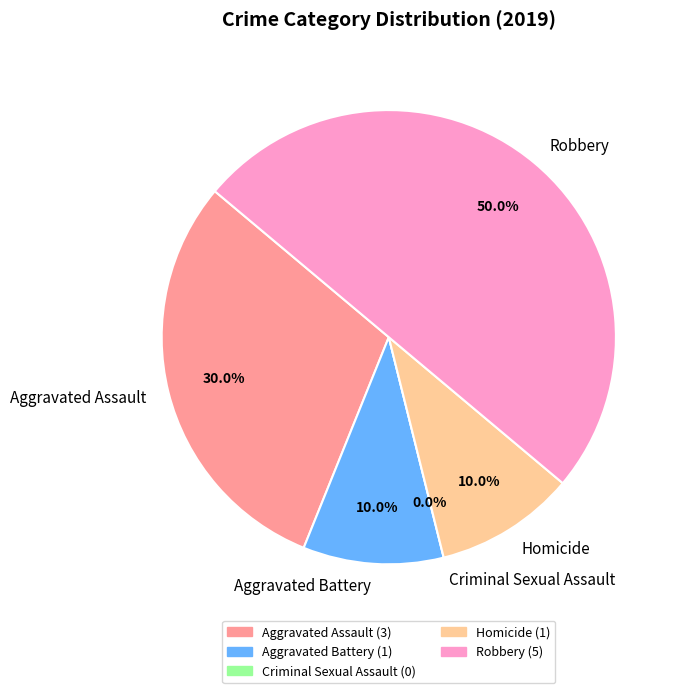

How many segments does this pie chart have?

5